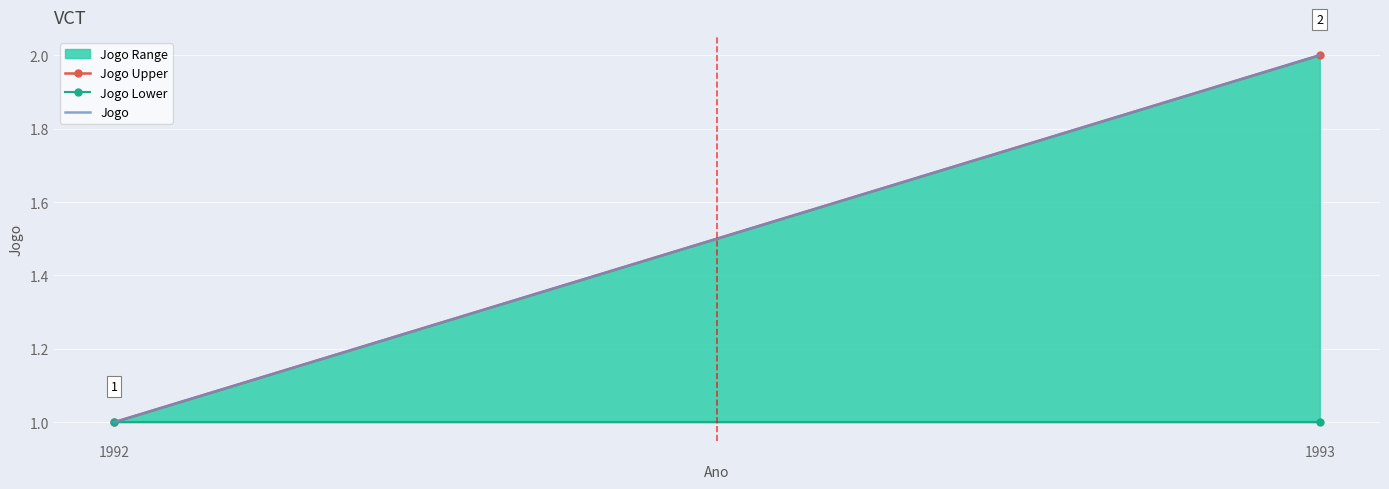

Is this an area chart (filled region under the line)?

No